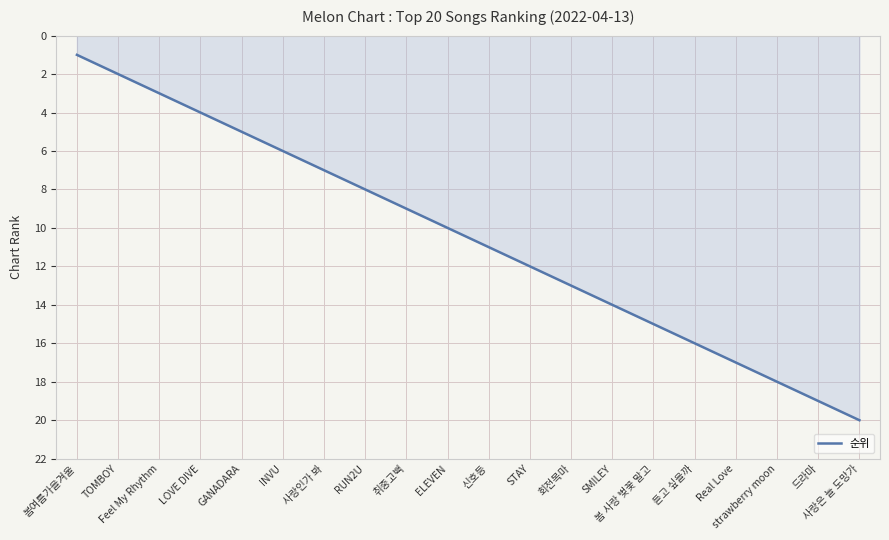

Reading left to right, list all the values displayed in this chart.

봄여름가을겨울=1	TOMBOY=2	Feel My Rhythm=3	LOVE DIVE=4	GANADARA=5	INVU=6	사랑인가 봐=7	RUN2U=8	취중고백=9	ELEVEN=10	신호등=11	STAY=12	회전목마=13	SMILEY=14	봄 사랑 벚꽃 말고=15	듣고 싶을까=16	Real Love=17	strawberry moon=18	드라마=19	사랑은 늘 도망가=20